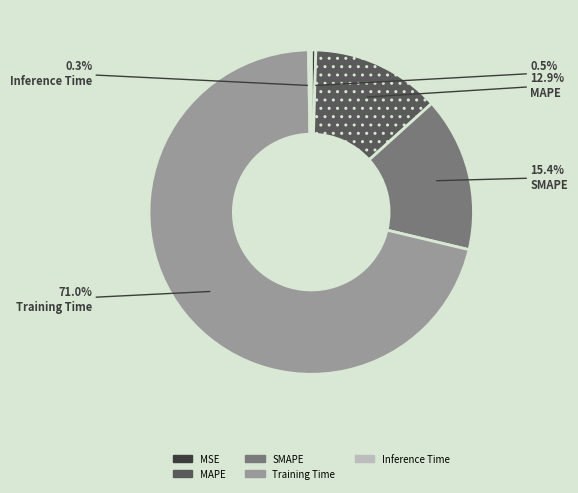

To the nearest percent, what is the difference between the largest and smallest slice percentages?

71%